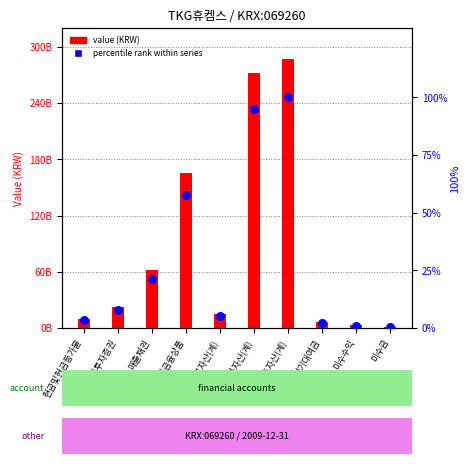

What is the total value across all series at 미수금?

959142000.3